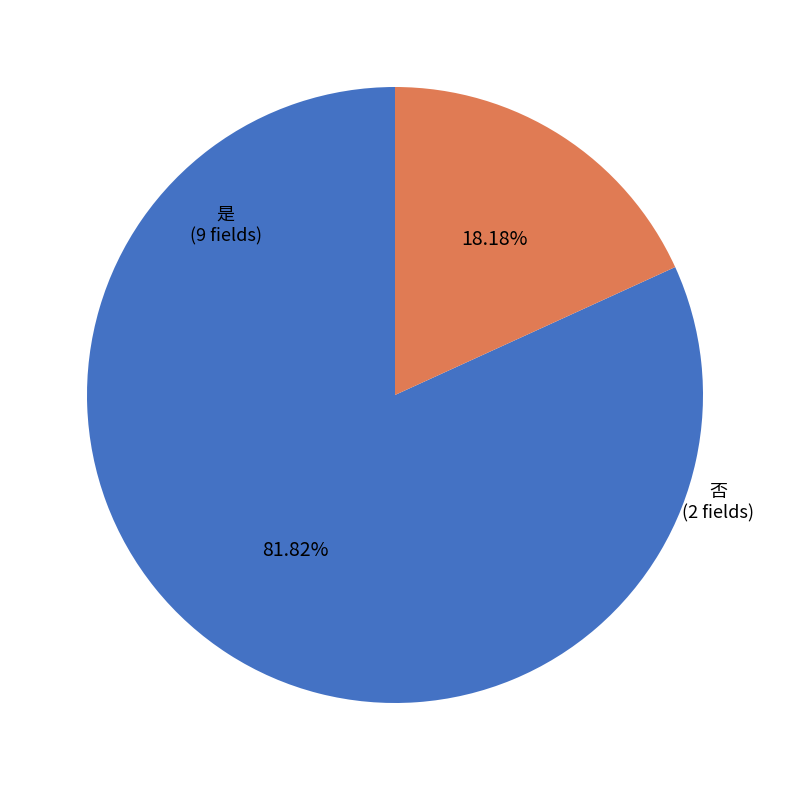

To the nearest percent, what is the difference between the 是 and 否 slice percentages?

64%